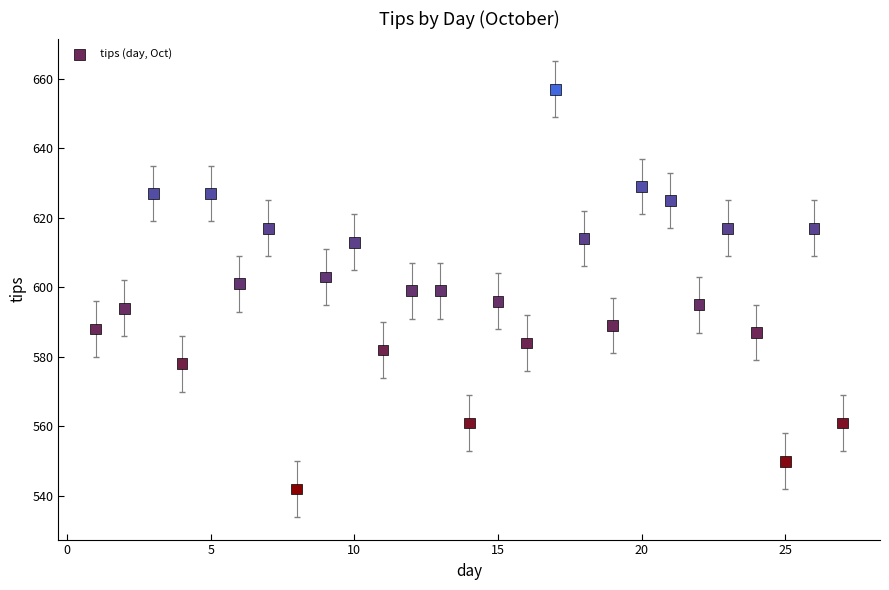

What is the range of X values (max minus min)?

26